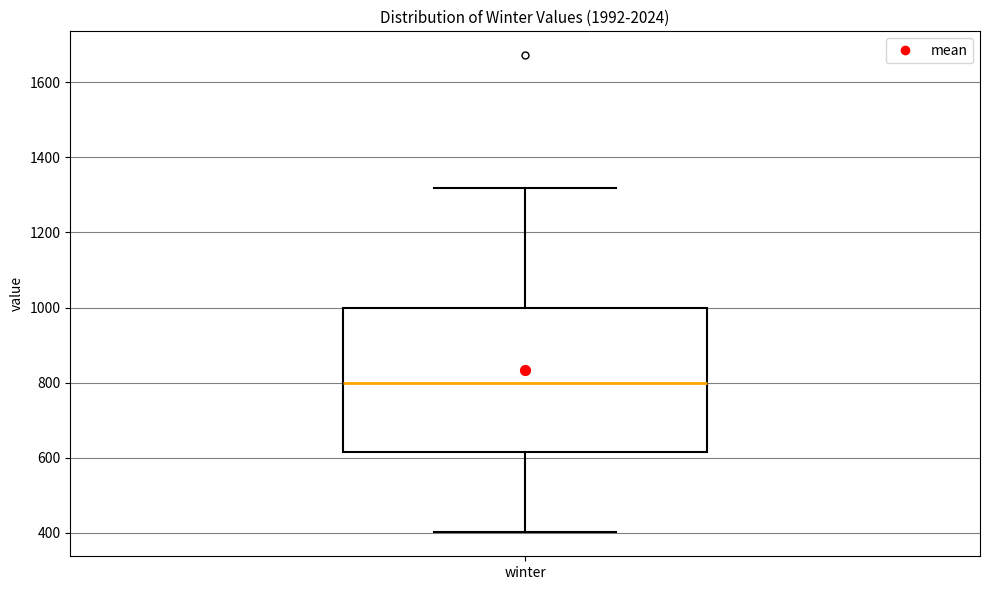

Read this box plot against the y-axis: the position of the median line, the range covered by the box, and the ends of both whiskers. The values are not printed on the chart, so give them approximately, as read against the axis.

median 800, box 620 to 1000, whiskers 400 to 1320